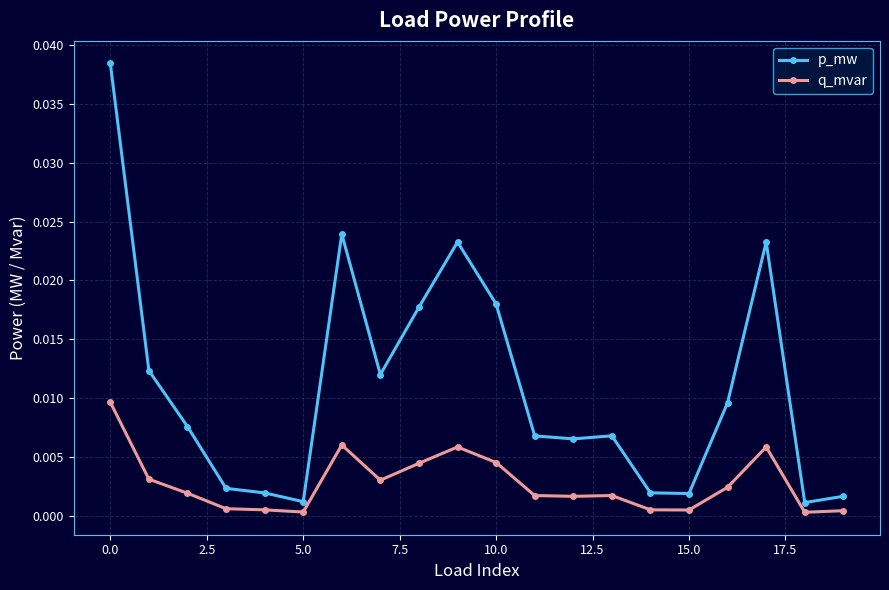

True or false: q_mvar has more than 0 points higher than both neighbors.

True